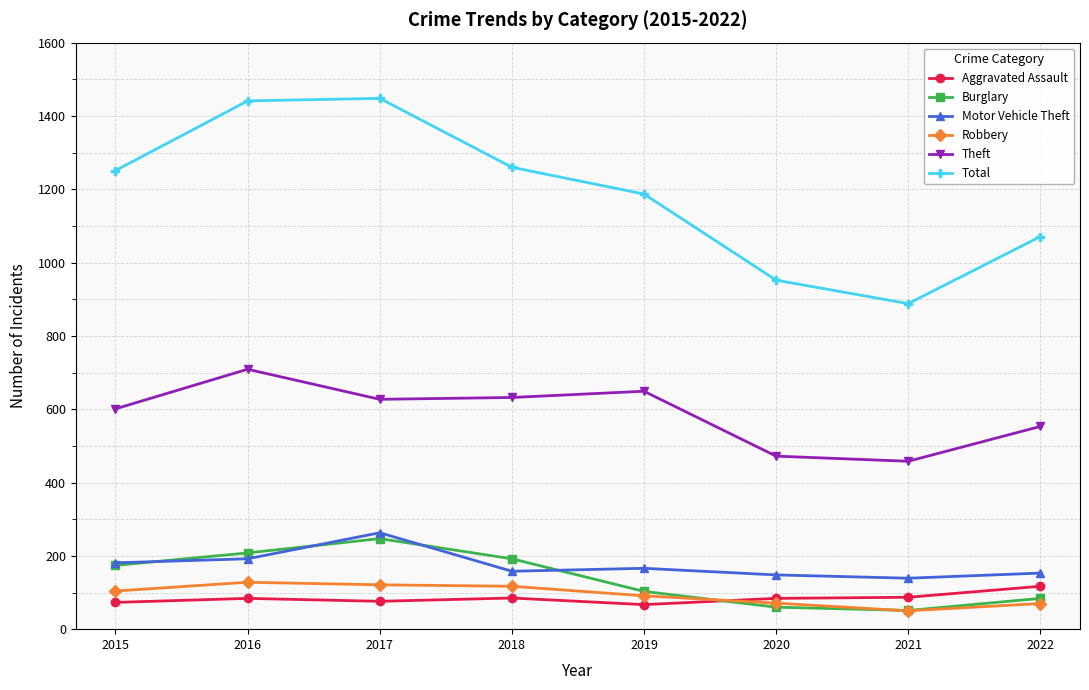

What is the spread (max minus min) of values at 2017?

1372